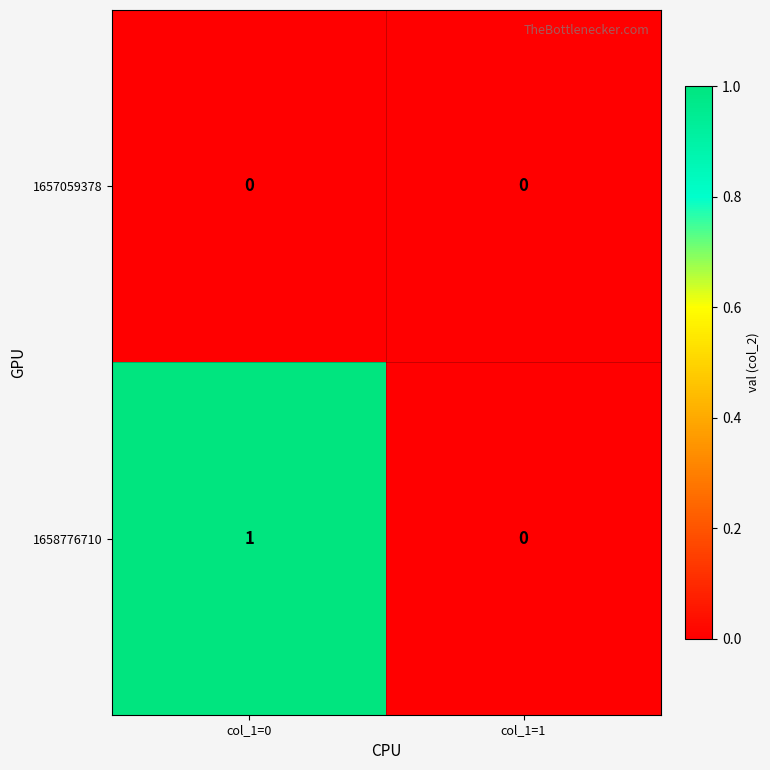

What is the greatest value displayed?

1